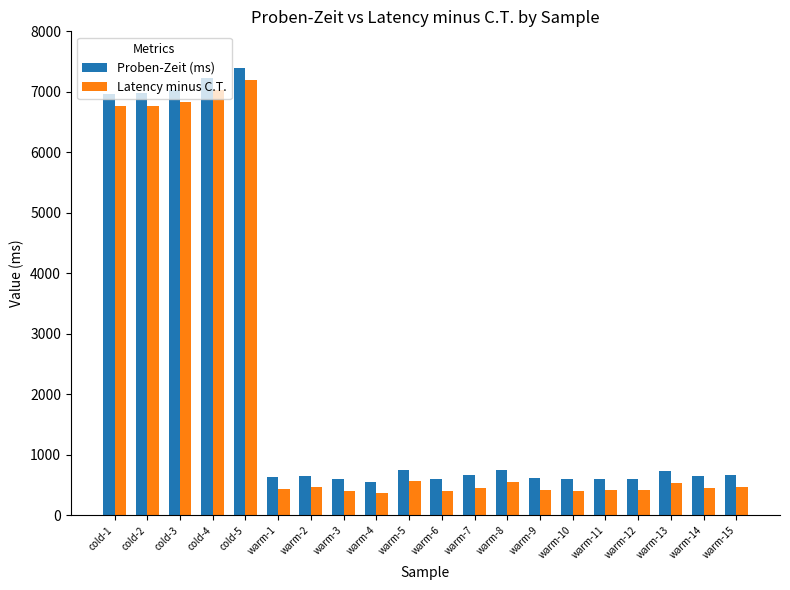

What is the minimum value for Latency minus C.T.?

369